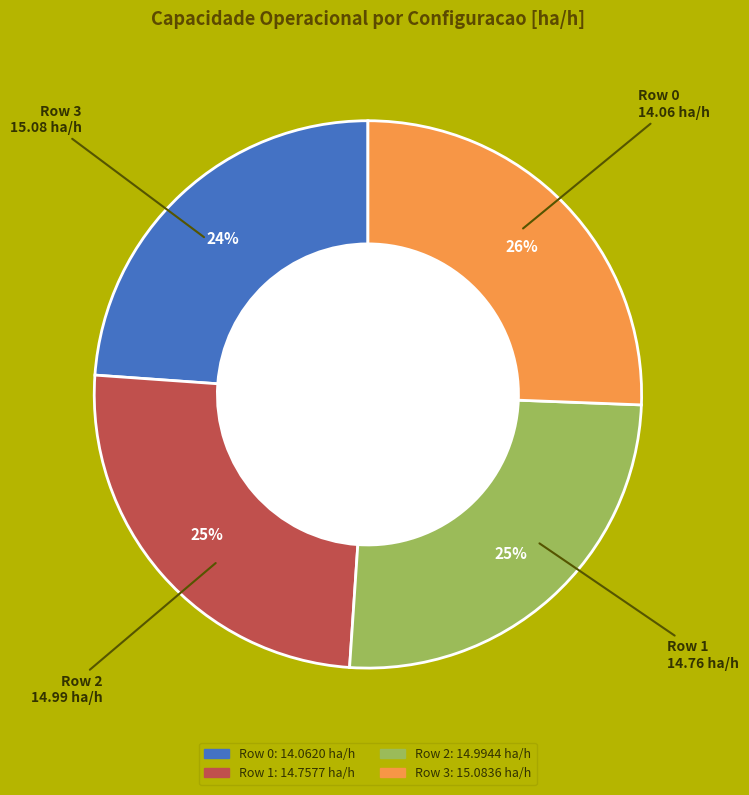

The Row 3 slice represents 26% of the pie. True or false?

True